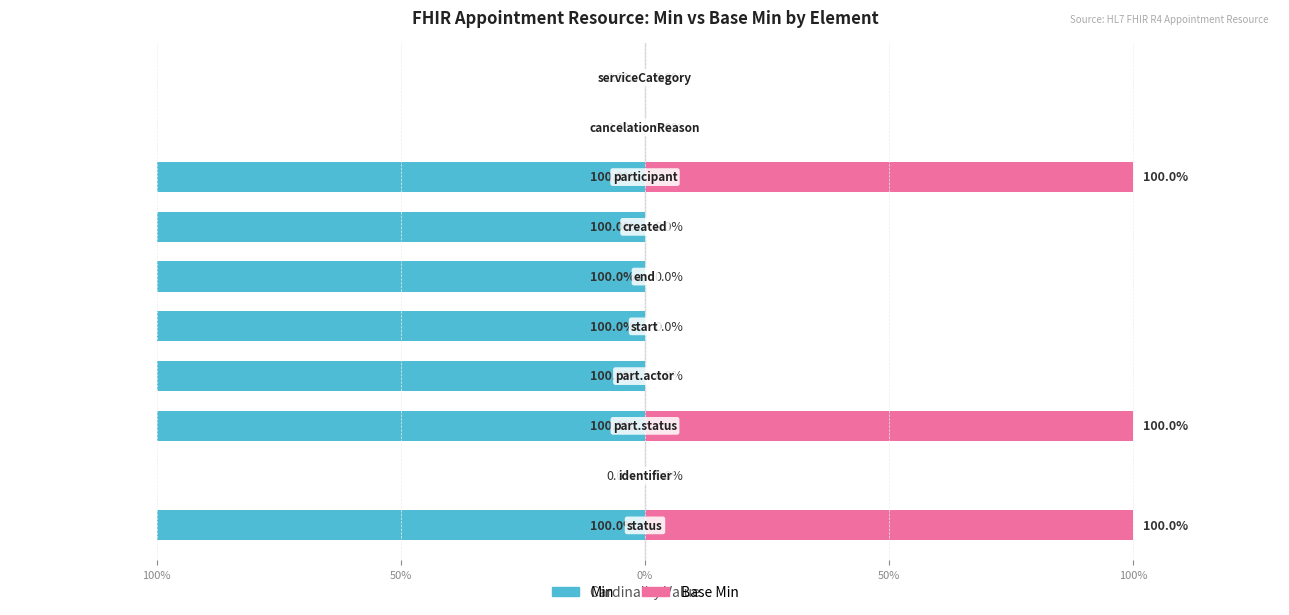

The value of Base Min at 7 is 100. True or false?

True